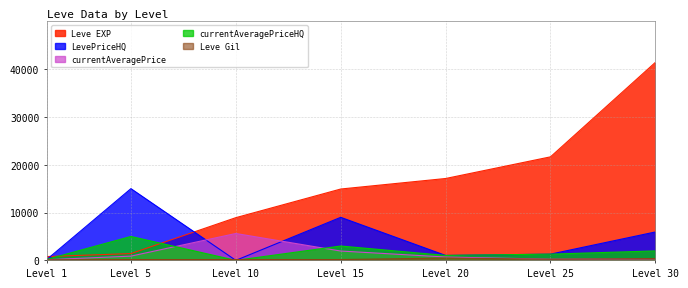

True or false: LevePriceHQ and Leve Gil cross at least once.

True